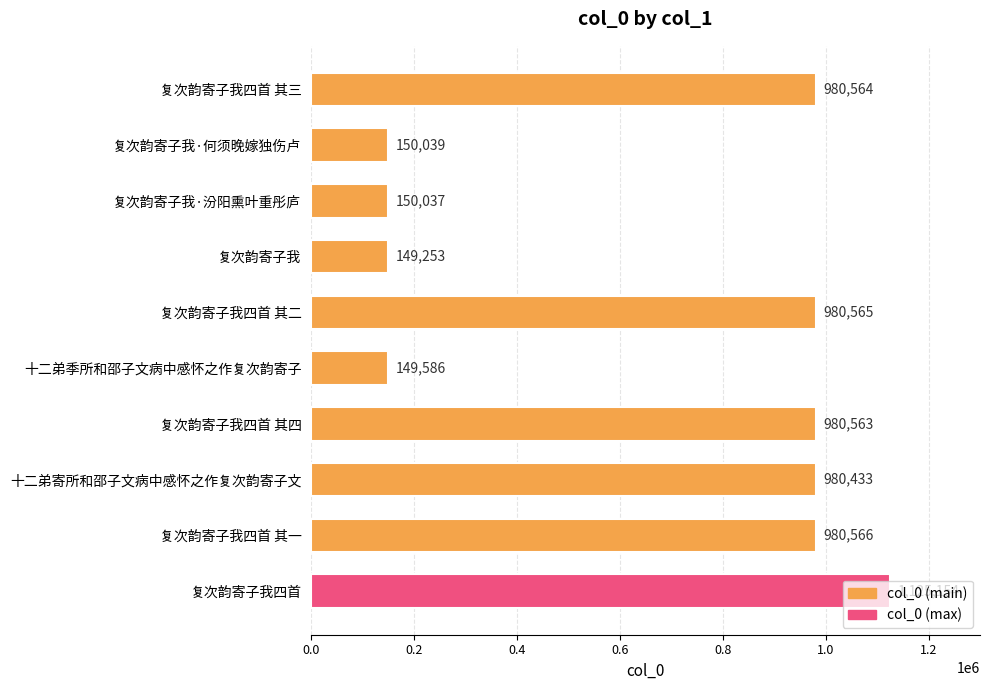

What is the approximate value at 复次韵寄子我四首 其二?

980565